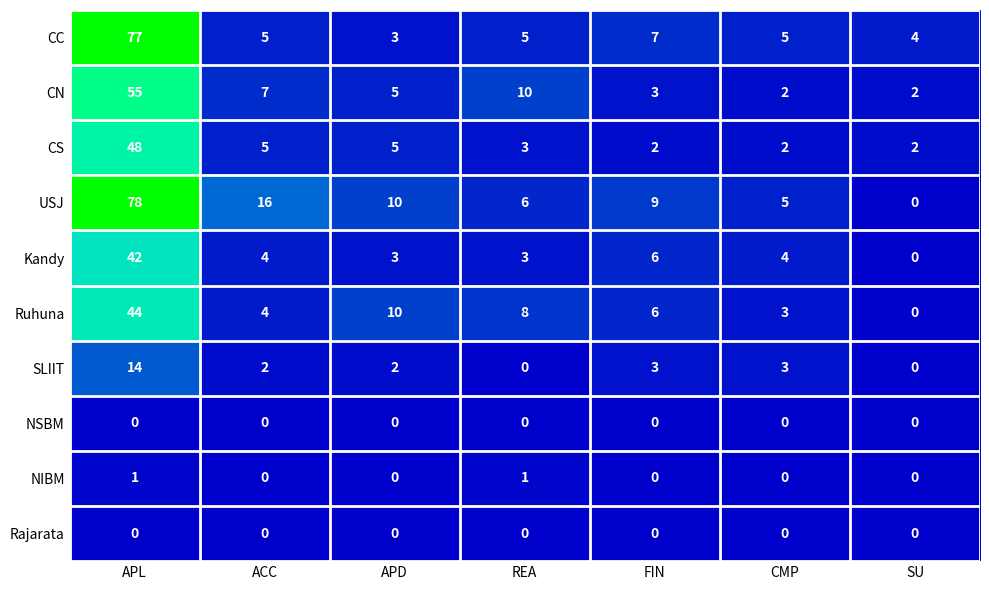

How many distinct data groups are displayed?

10